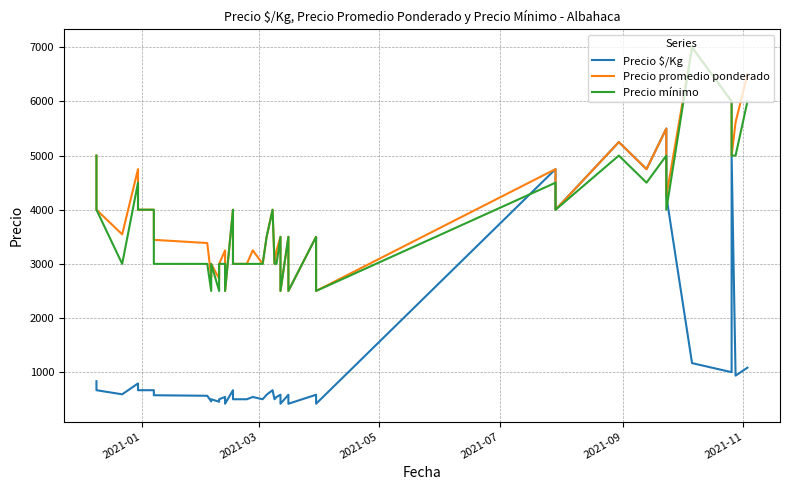

What are all the series names shown in the legend?

Precio $/Kg, Precio promedio ponderado, Precio mínimo